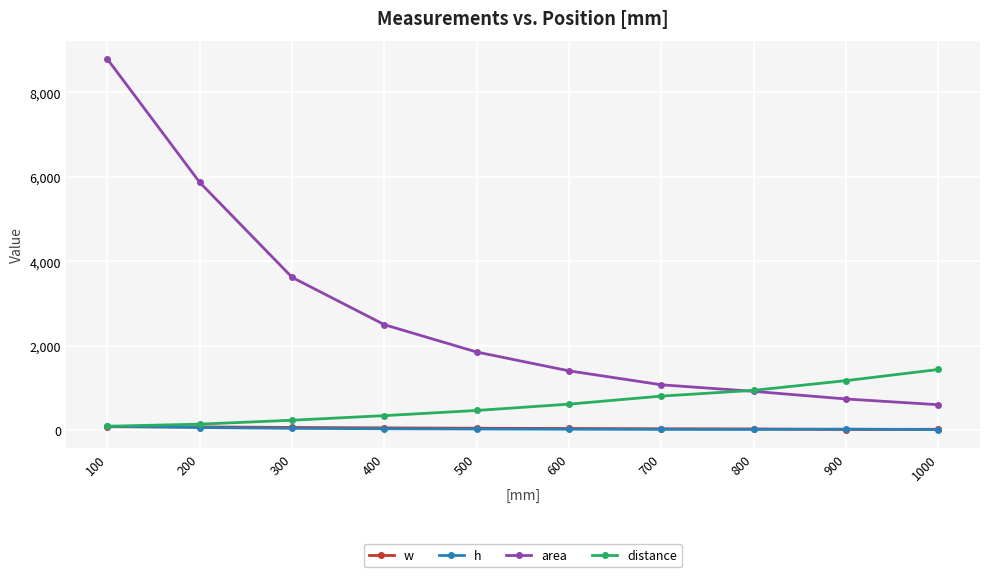

What is the total value across all series at 600?

2110.1